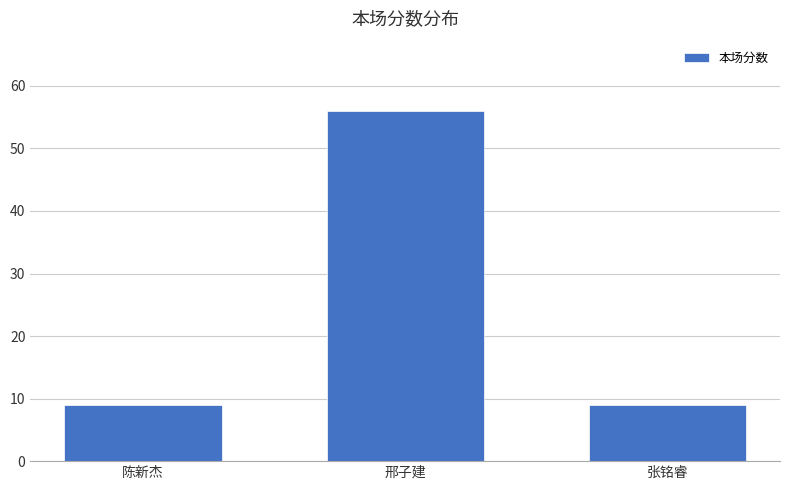

How many data points does each series have?

3